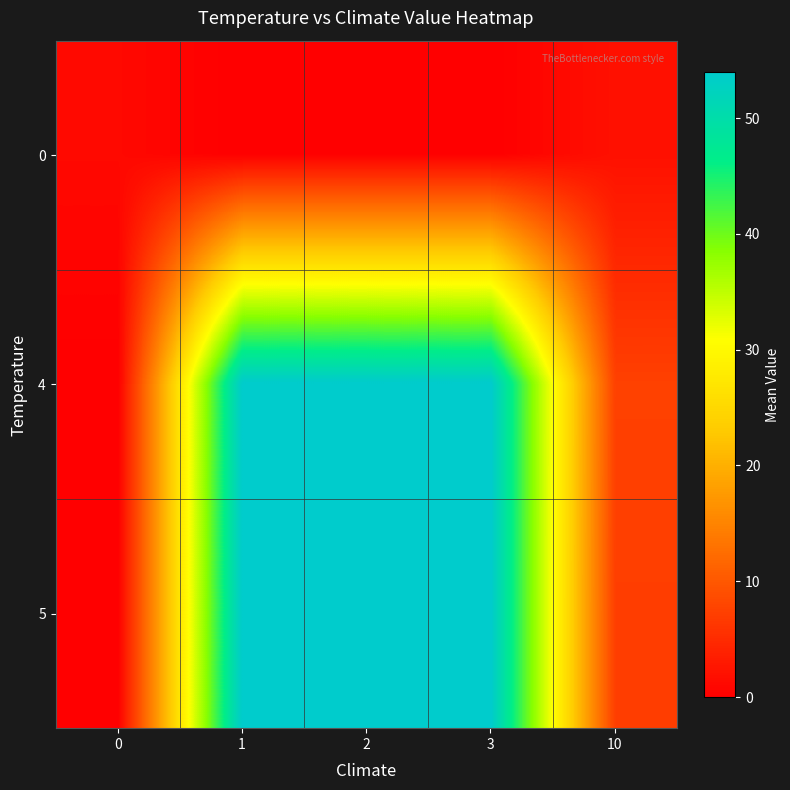

At how many categories does at least one series exceed 35?

3